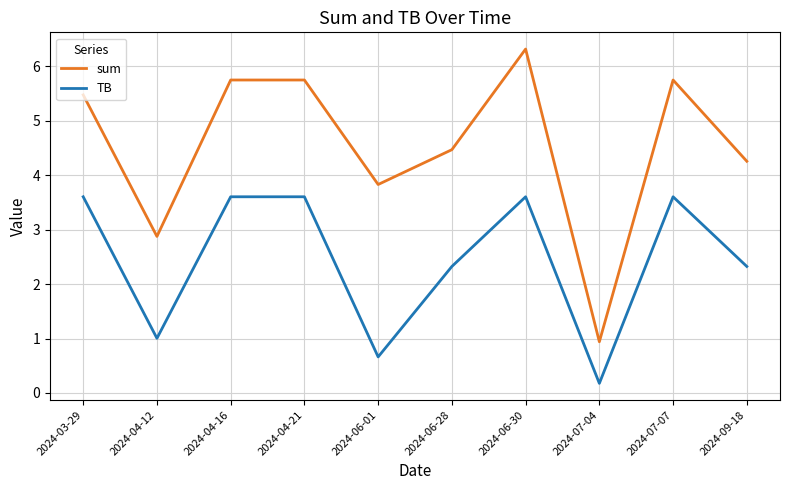

Where is sum nearest to the value 3?

2024-04-12